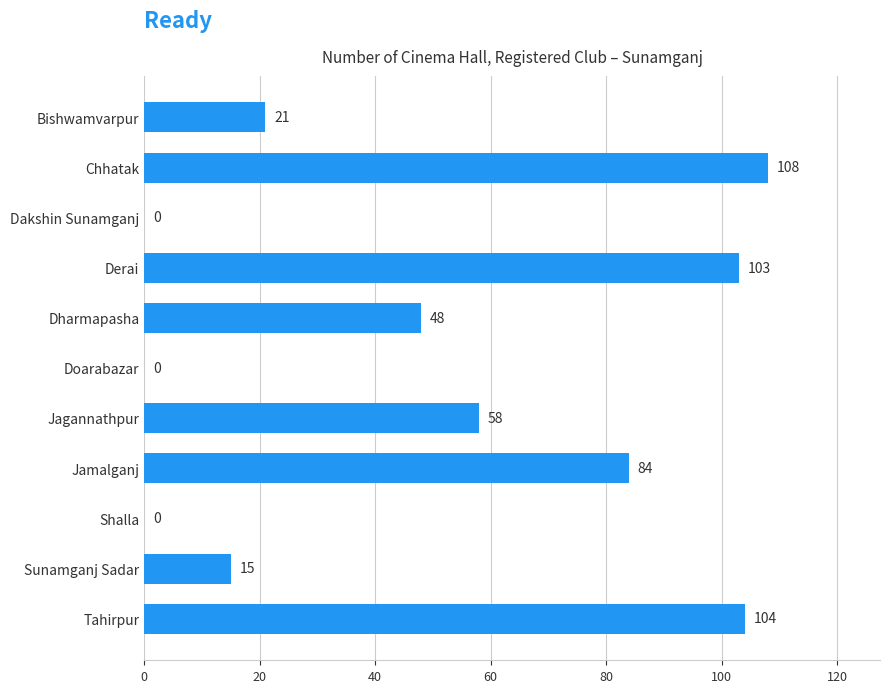

Reading bottom to top, extract all data points from this chart.

Tahirpur=104	Sunamganj Sadar=15	Shalla=0	Jamalganj=84	Jagannathpur=58	Doarabazar=0	Dharmapasha=48	Derai=103	Dakshin Sunamganj=0	Chhatak=108	Bishwamvarpur=21